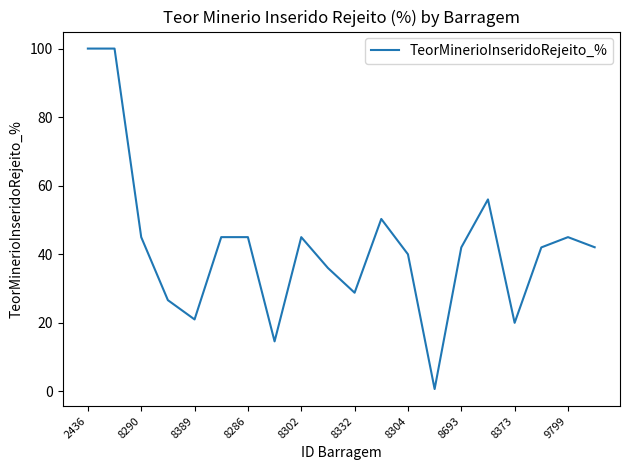

What is the difference between the maximum and minimum values?

99.3